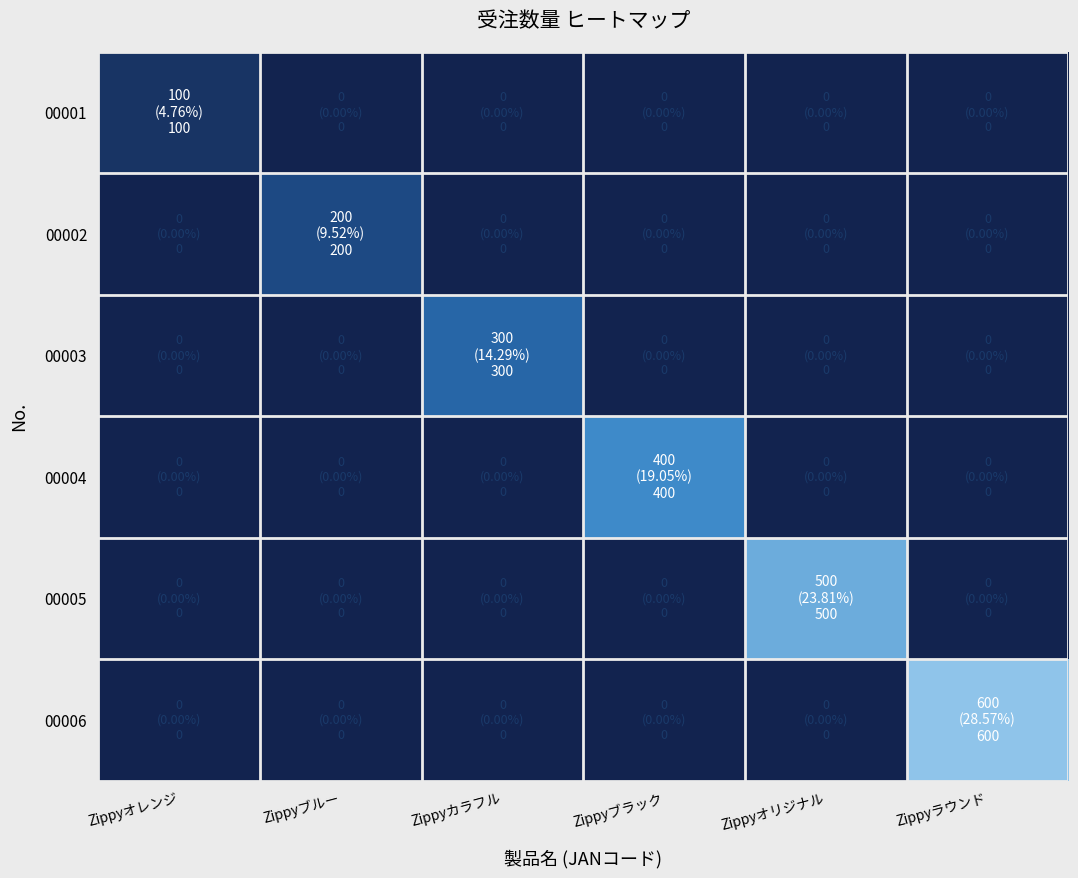

Rank the series at Zippyラウンド from highest to lowest value.

00006, 00001, 00002, 00003, 00004, 00005